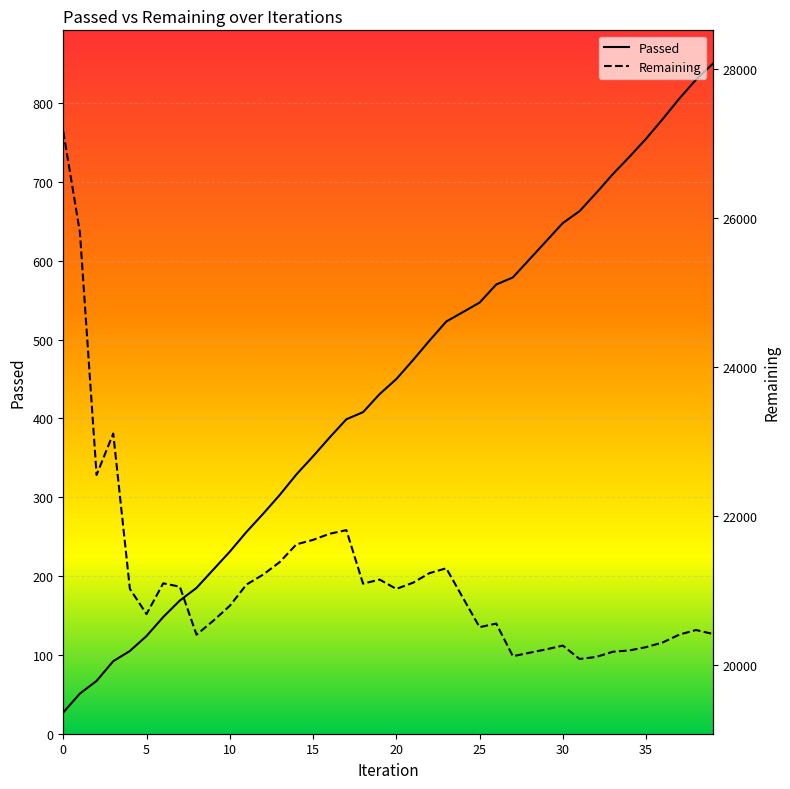

What is the highest value of the Passed series?

850